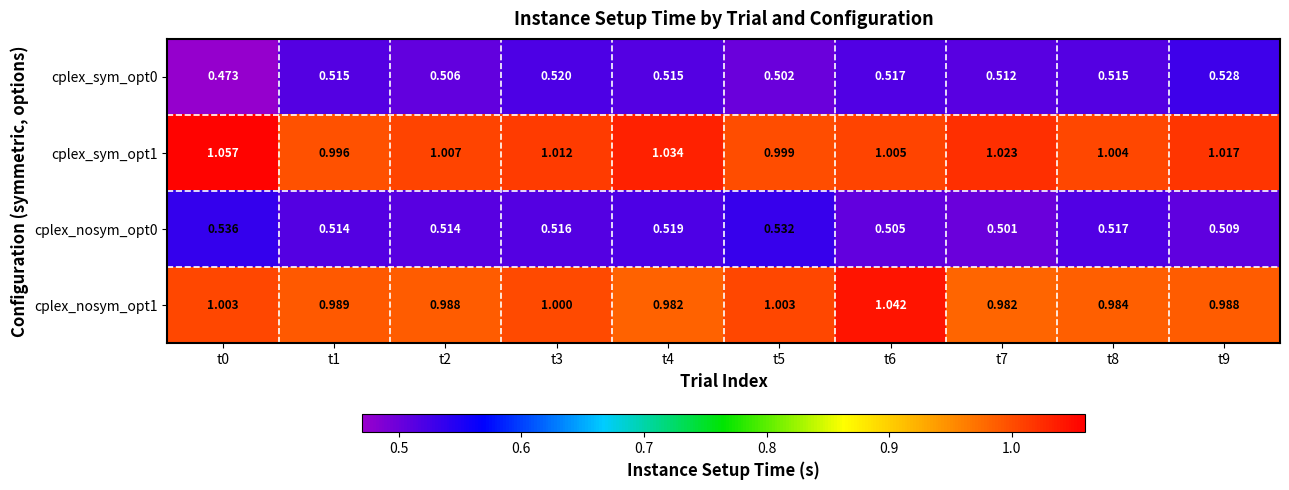

Is the value of cplex_nosym_opt0 at t2 greater than the value of cplex_sym_opt1 at t1?

No